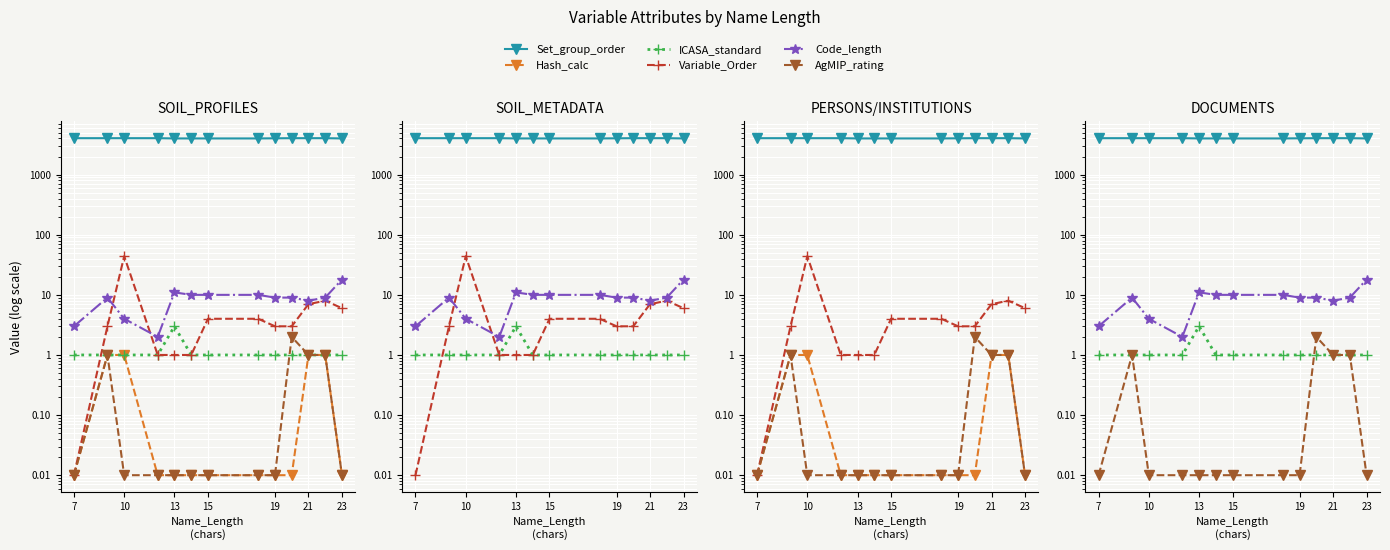

What is the lowest value of the Code_length series?

2.0